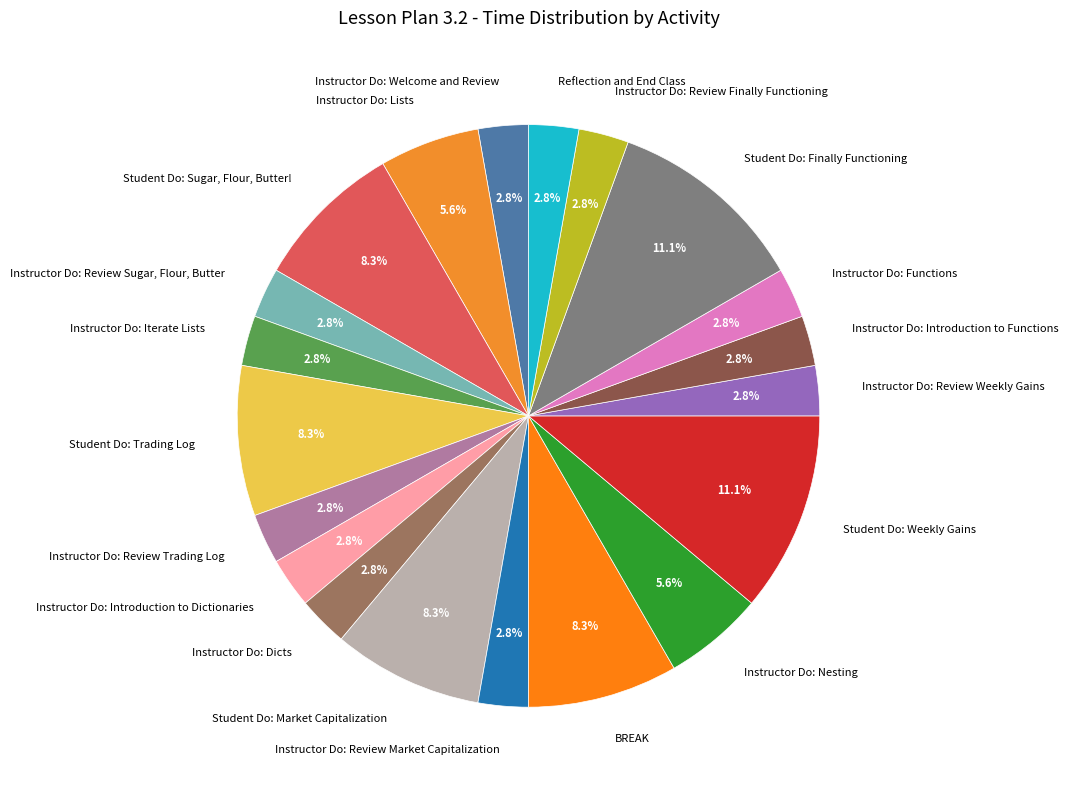

Which has a higher value, Student Do: Finally Functioning or Reflection and End Class?

Student Do: Finally Functioning